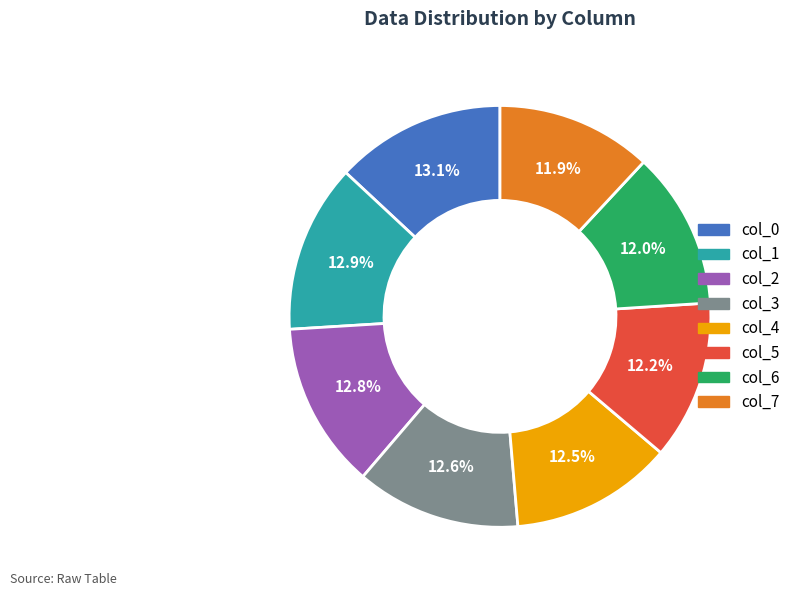

What percentage is the col_6 slice, to the nearest percent?

12%